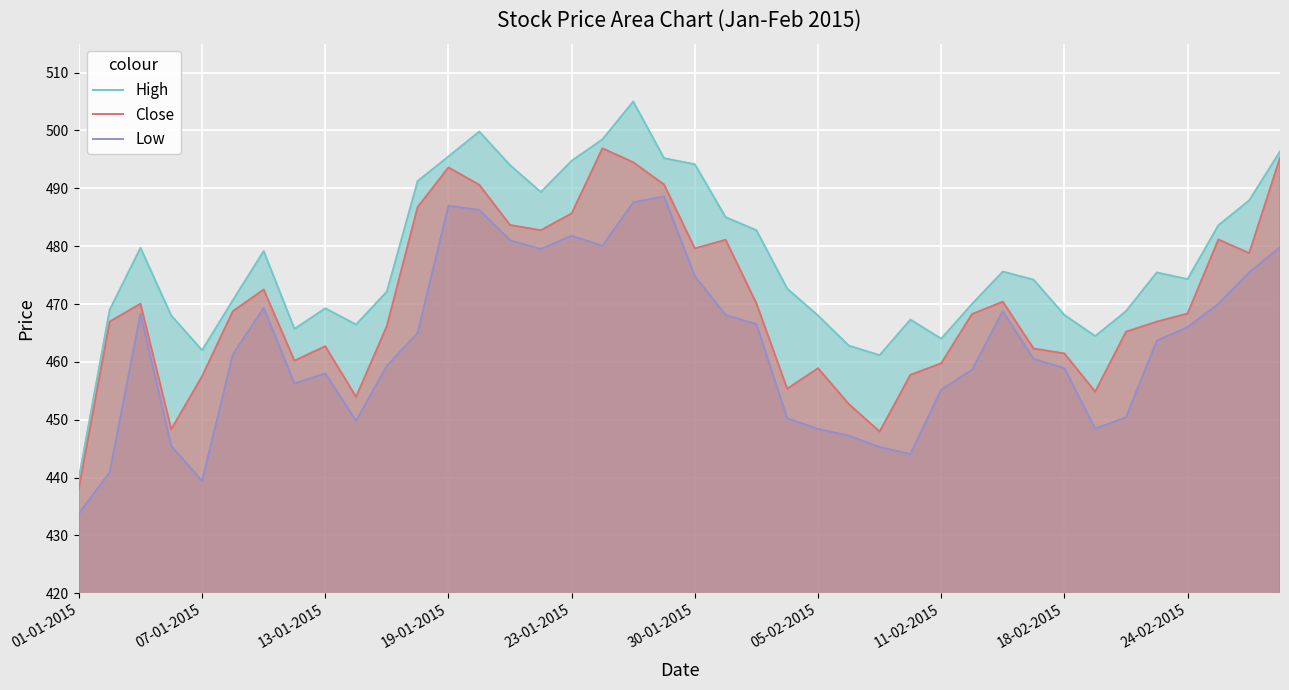

How many values in the High series exceed 474?

21